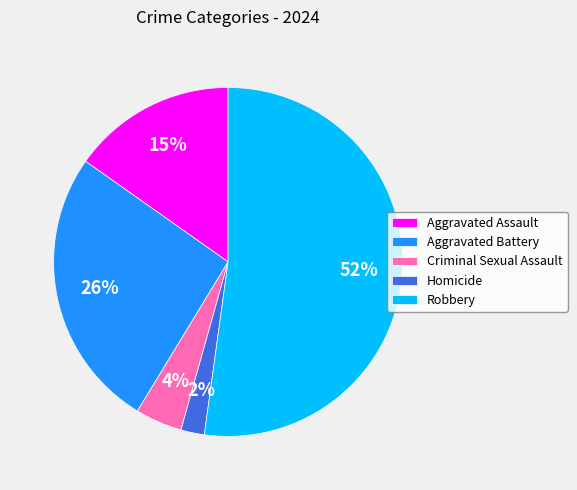

Is Criminal Sexual Assault the majority of the pie?

No